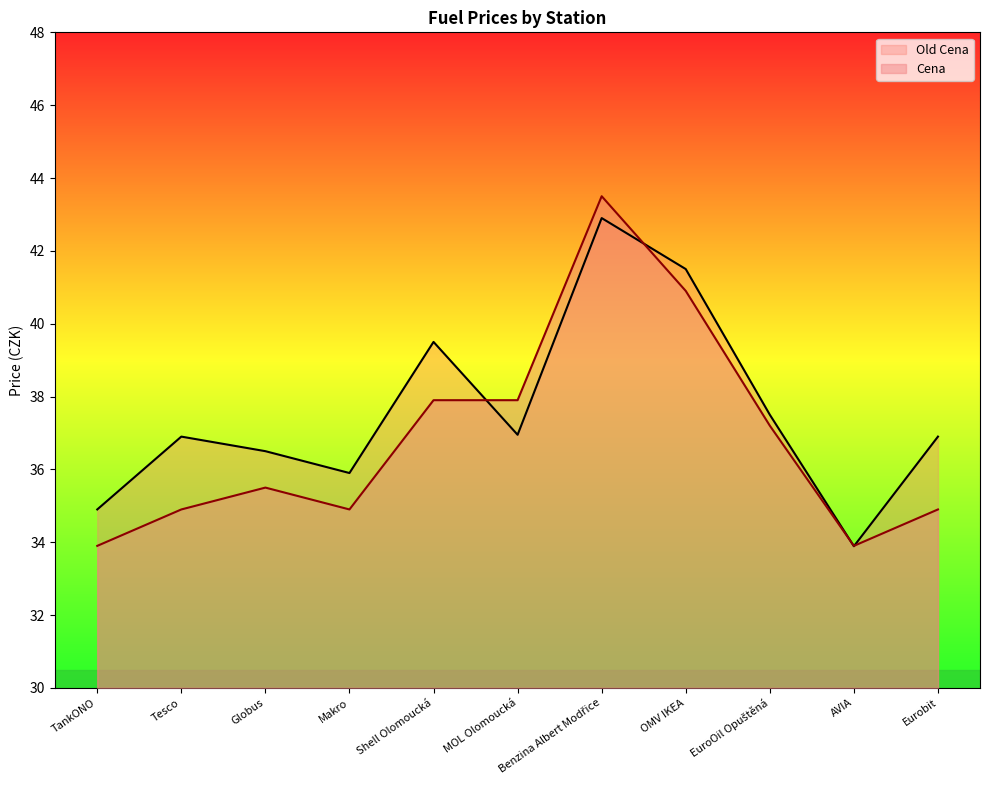

What is the difference between the maximum and second lowest values in the Cena series?

9.6